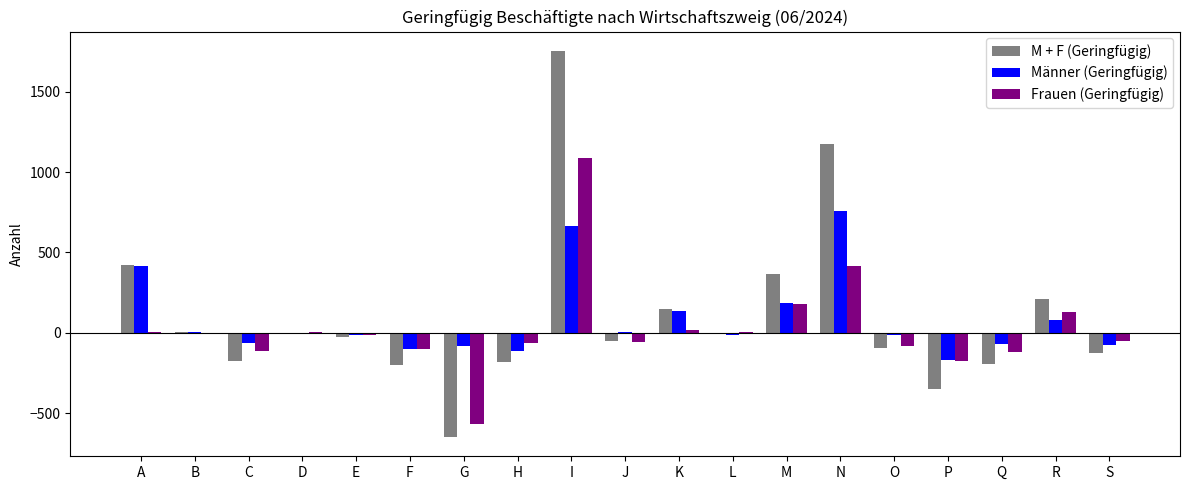

Where is M + F (Geringfügig) nearest to the value 553?

A